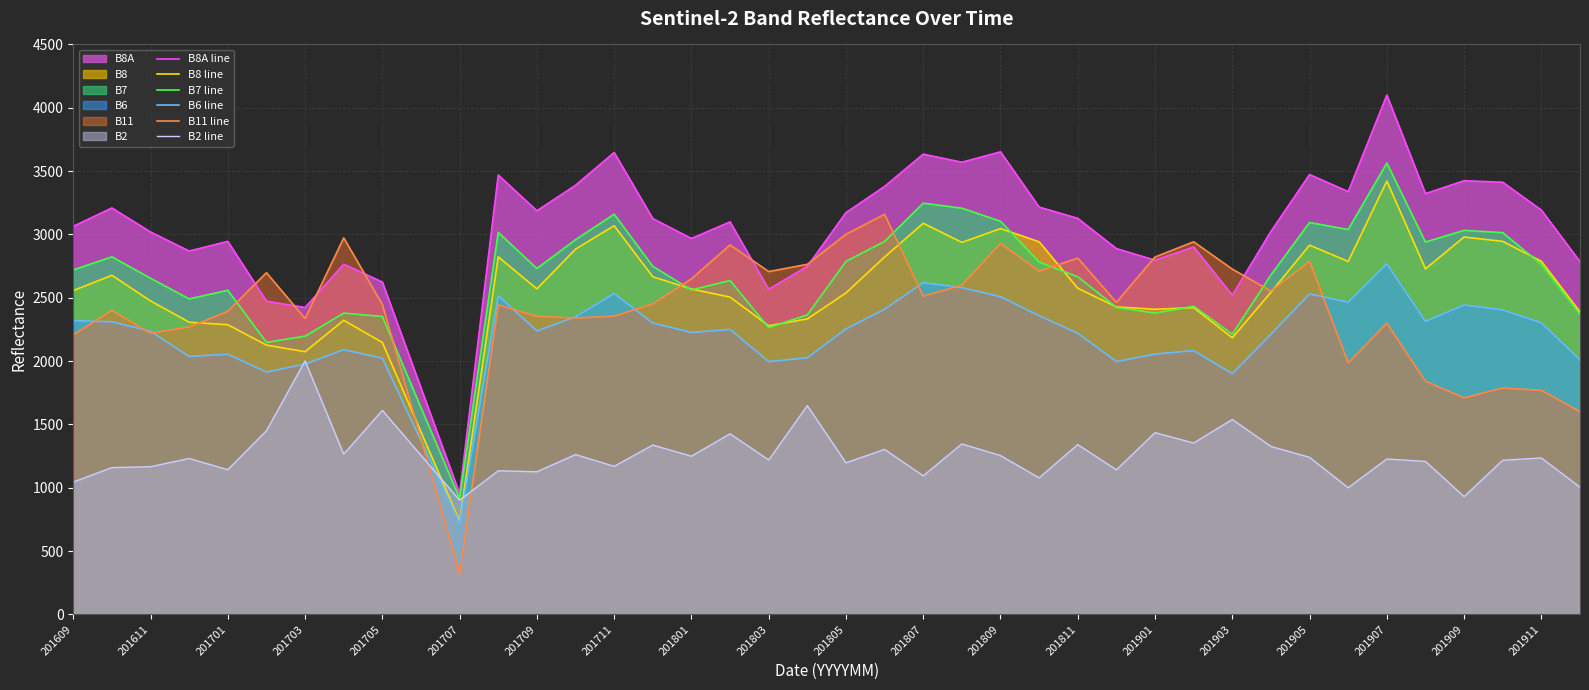

In B11 line, how many points are higher than both neighbors (excluding endpoints)?

12